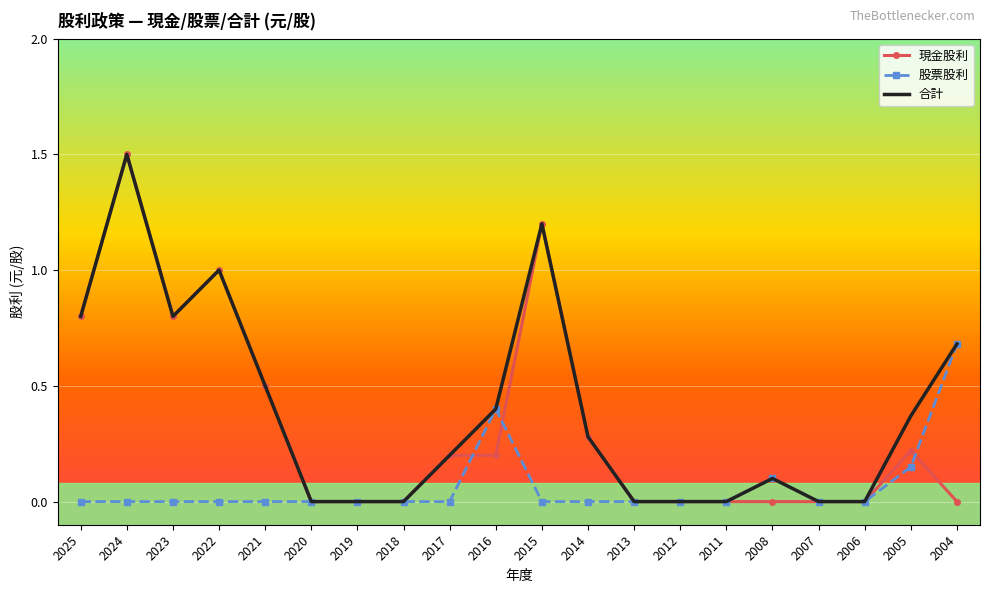

Which series changed the most between 2006 and 2005?

合計